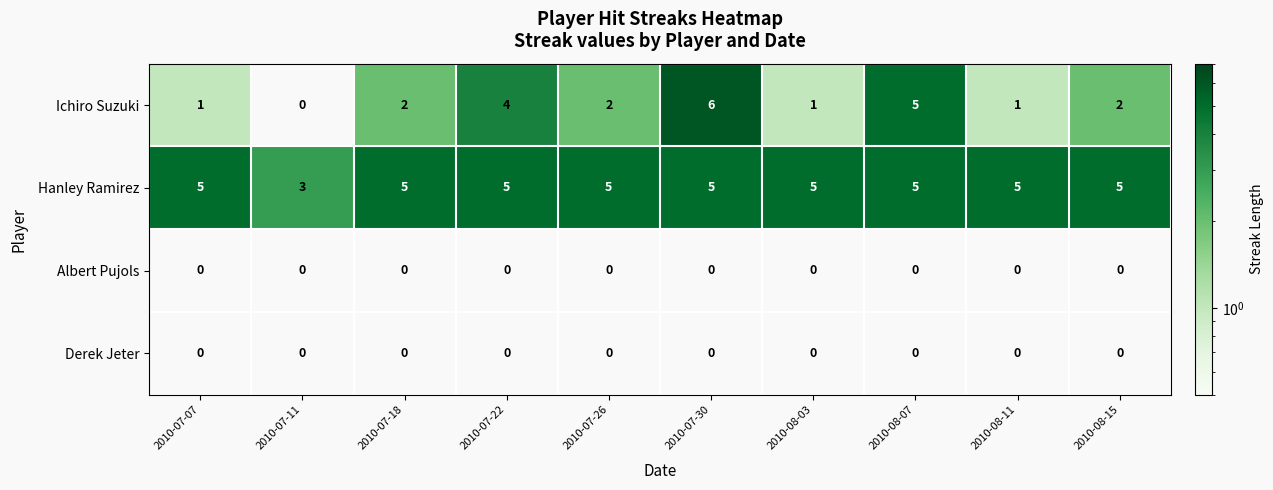

Between 2010-08-07 and 2010-08-15, which series saw the biggest shift?

Ichiro Suzuki